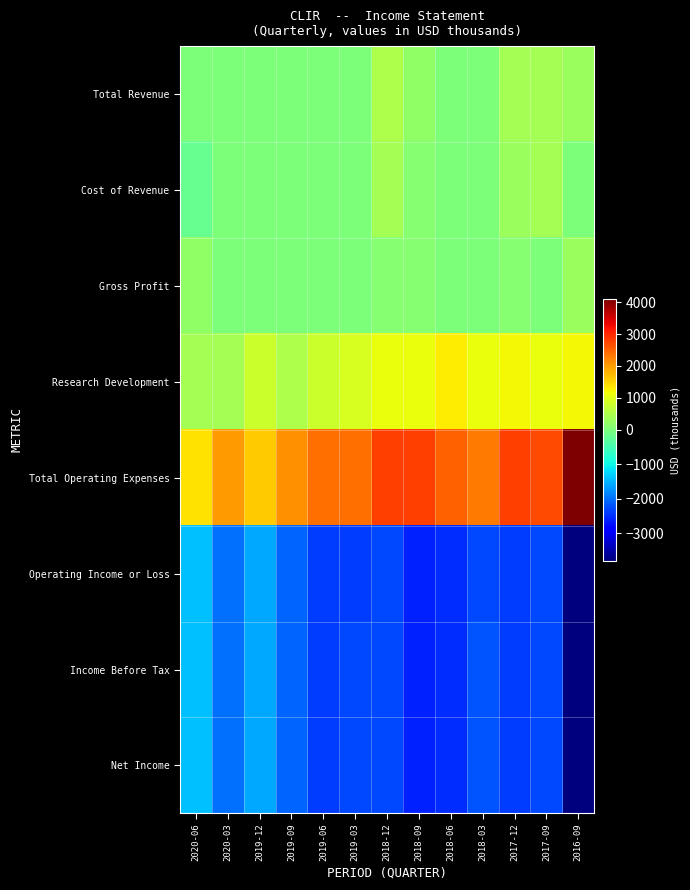

Between 2020-06 and 2017-12, which series saw the biggest shift?

Total Operating Expenses